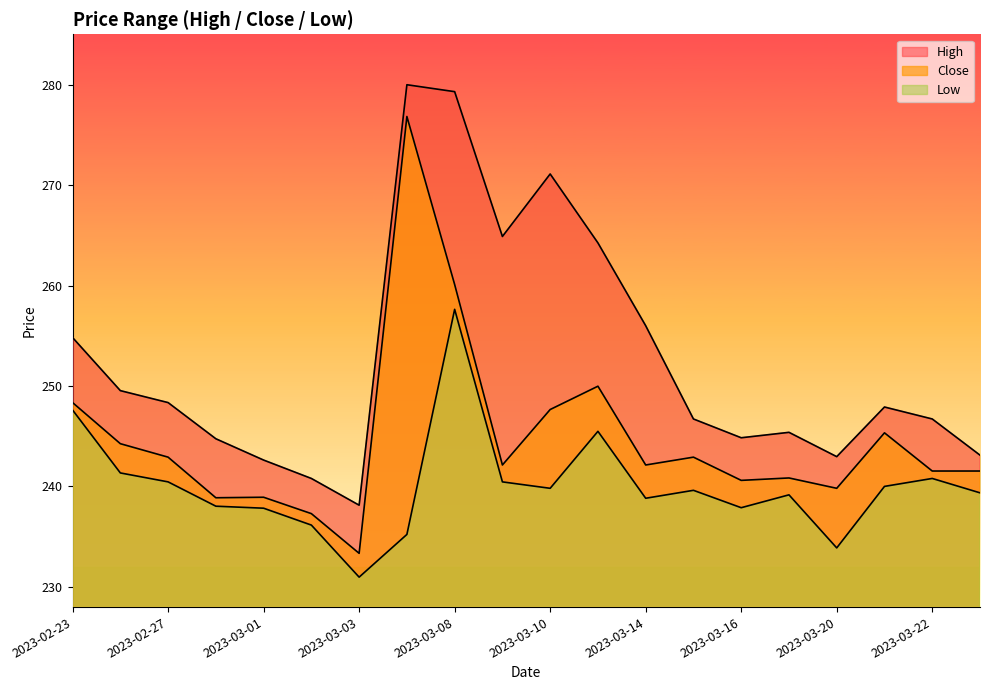

Rank the categories by High value from lowest to highest.

2023-03-03, 2023-03-02, 2023-03-01, 2023-03-20, 2023-03-23, 2023-02-28, 2023-03-16, 2023-03-17, 2023-03-15, 2023-03-22, 2023-03-21, 2023-02-27, 2023-02-24, 2023-02-23, 2023-03-14, 2023-03-13, 2023-03-09, 2023-03-10, 2023-03-08, 2023-03-06